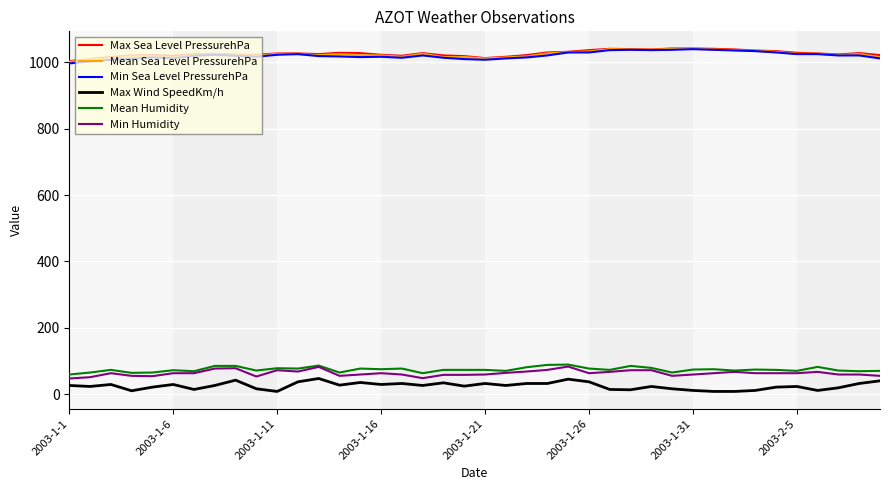

True or false: Mean Humidity and Mean Sea Level PressurehPa cross at least once.

False